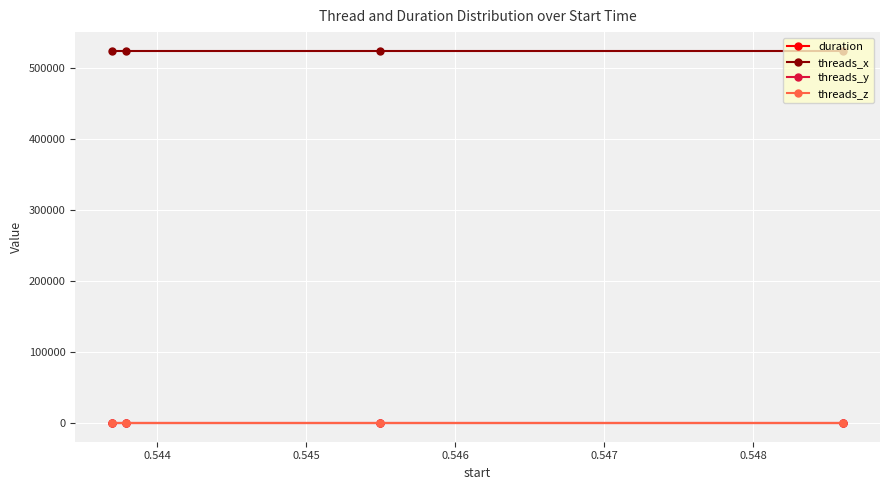

Which series has the largest range (max minus min)?

duration